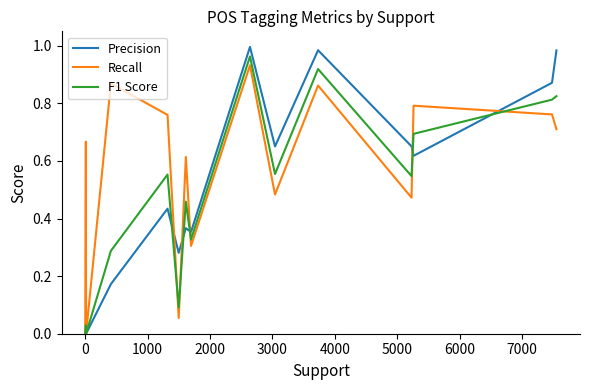

Which series has the largest range (max minus min)?

Precision